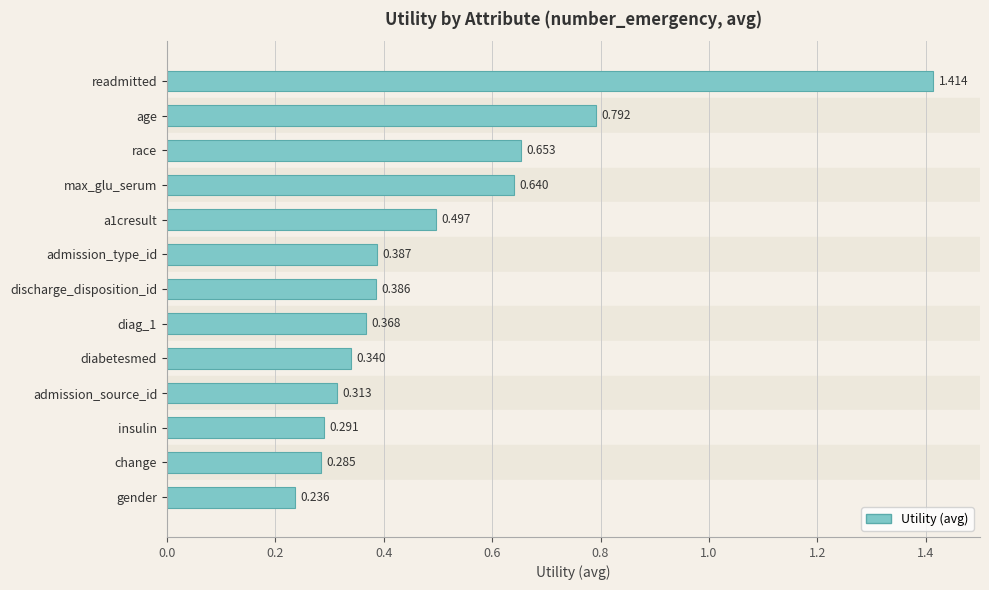

Where is the data nearest to the value 0?

gender